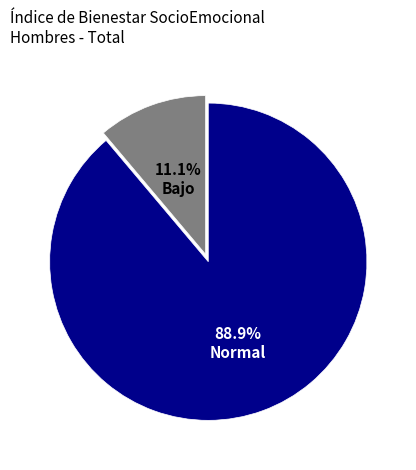

To the nearest percent, what is the difference between the Normal and Bajo slice percentages?

78%